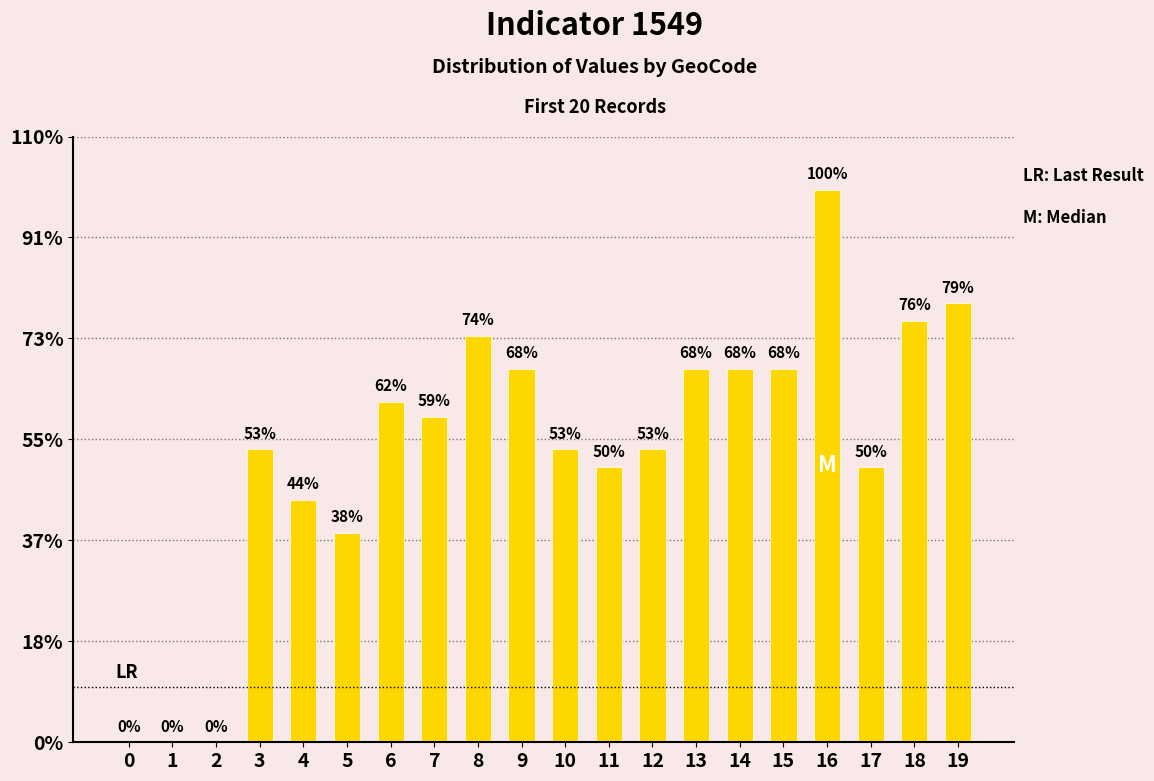

List the labels in order of value, largest first.

16, 19, 18, 8, 9, 13, 14, 15, 6, 7, 3, 10, 12, 11, 17, 4, 5, 0, 1, 2